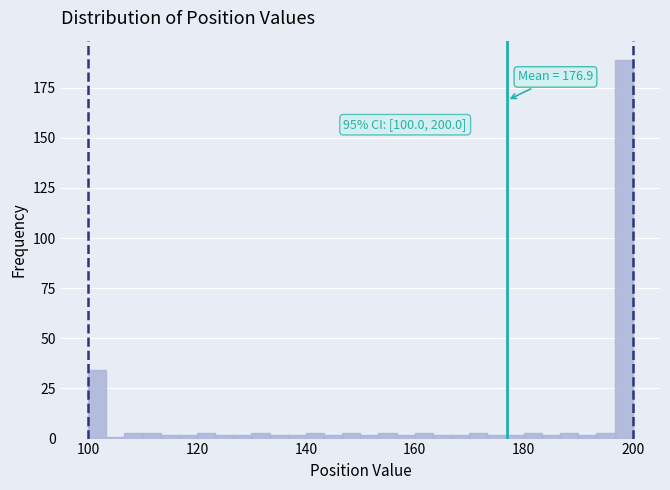

Around what value on the x-axis is the tallest bar? Give the approximate position of its centre, as read against the axis.

198